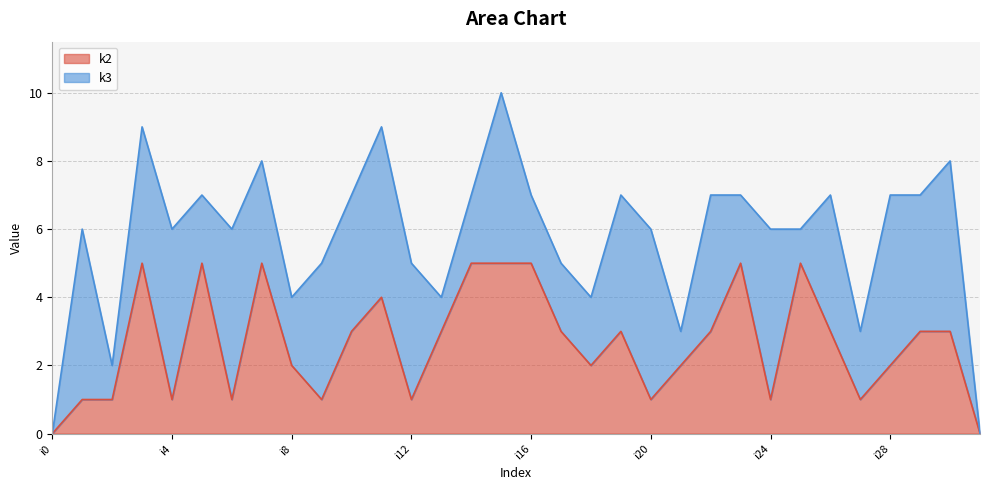

What is the value of the 22nd point from the left?

2